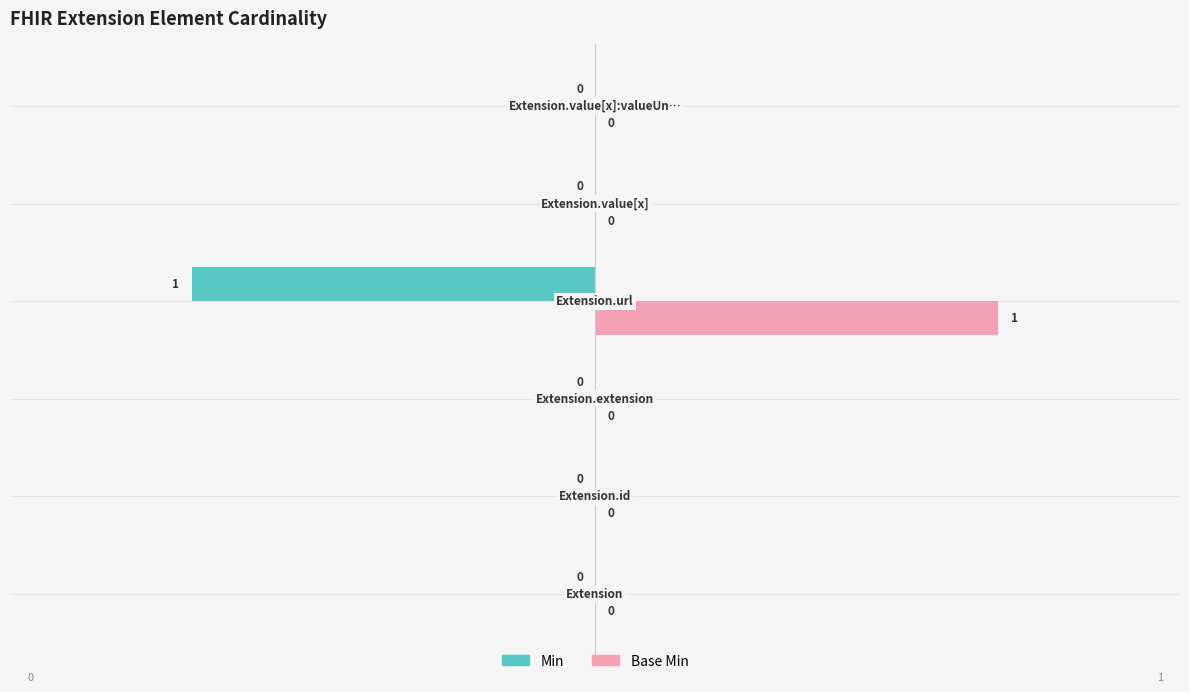

How many Base Min values are between 0 and 1?

6